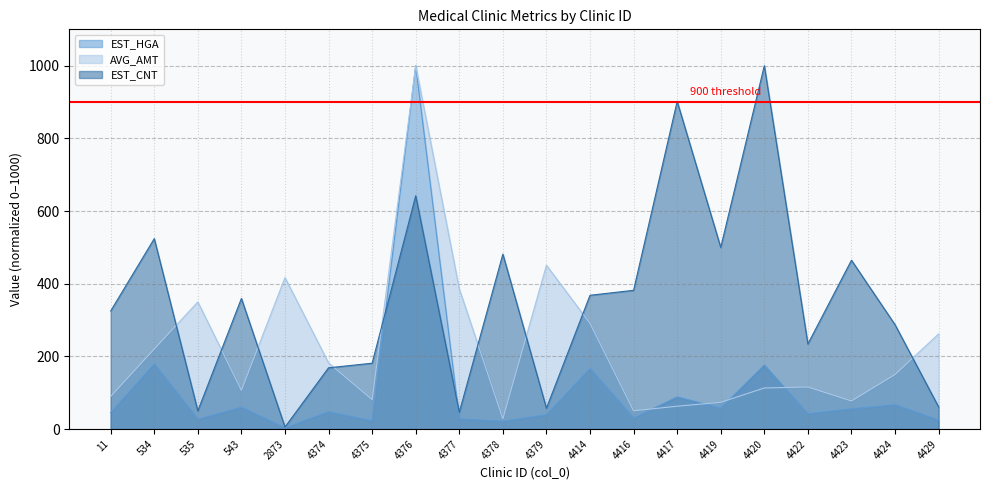

Does the chart have visible grid lines?

Yes